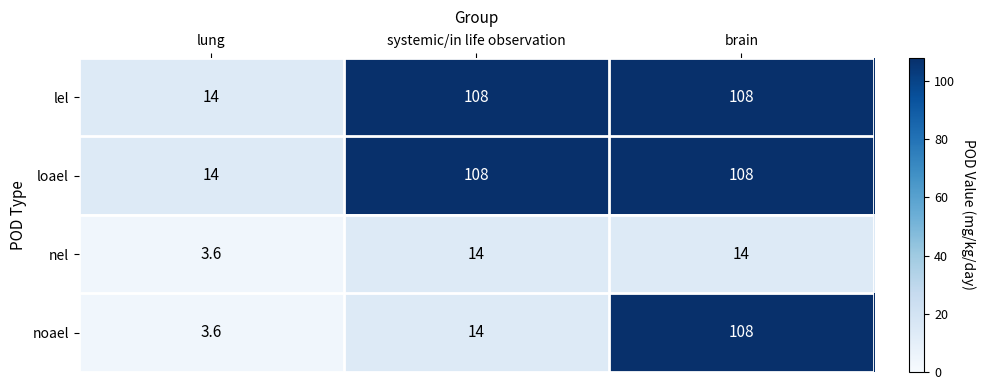

At which label is noael closest to 55?

systemic/in life observation